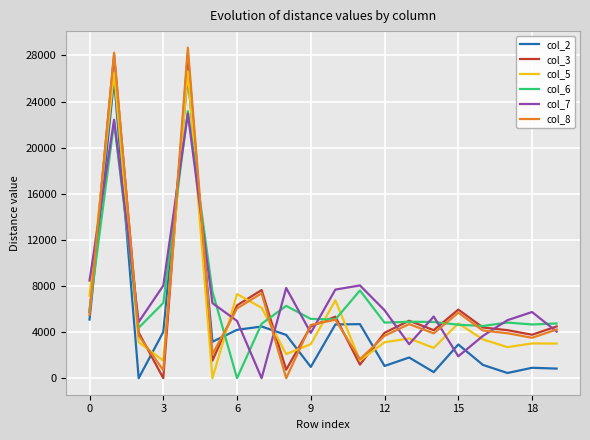

What is the maximum value shown in the chart?

28677